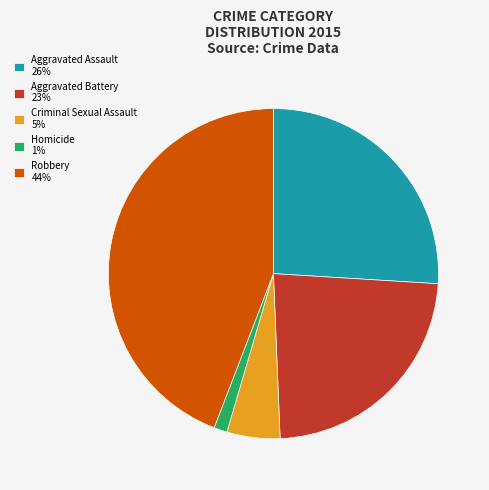

True or false: Aggravated Battery accounts for 23% of the total.

True